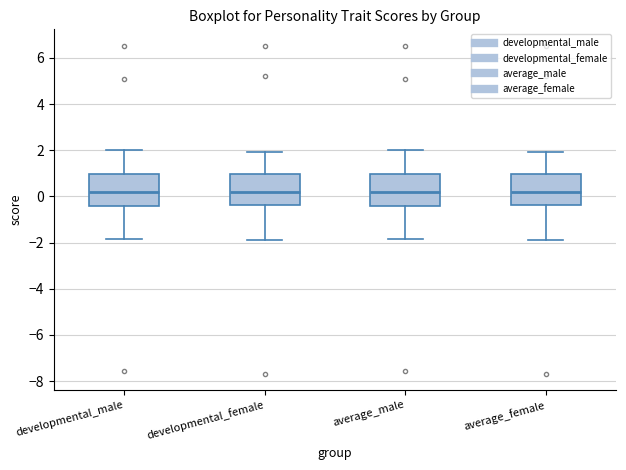

Reading left to right, read every box against the y-axis: the position of its median line, the range the box covers, and the ends of its whiskers. The values are not printed on the chart, so give them approximately, as read against the axis.

developmental_male: median 0.2, box -0.4 to 1.0, whiskers -1.8 to 2.0
developmental_female: median 0.2, box -0.4 to 1.0, whiskers -1.8 to 2.0
average_male: median 0.2, box -0.4 to 1.0, whiskers -1.8 to 2.0
average_female: median 0.2, box -0.4 to 1.0, whiskers -1.8 to 2.0